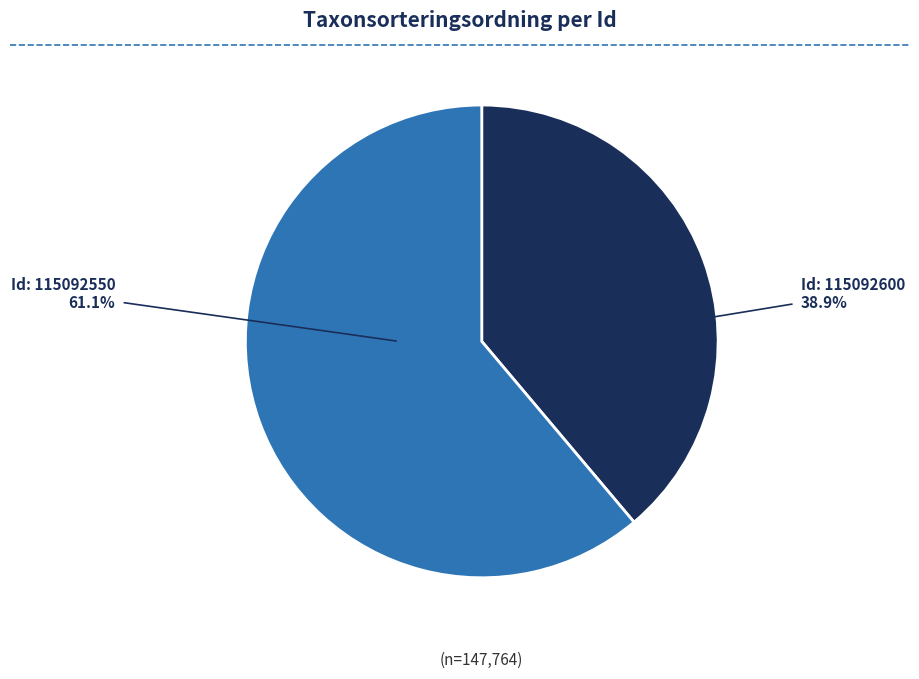

Is there any slice that represents more than half of the pie?

Yes